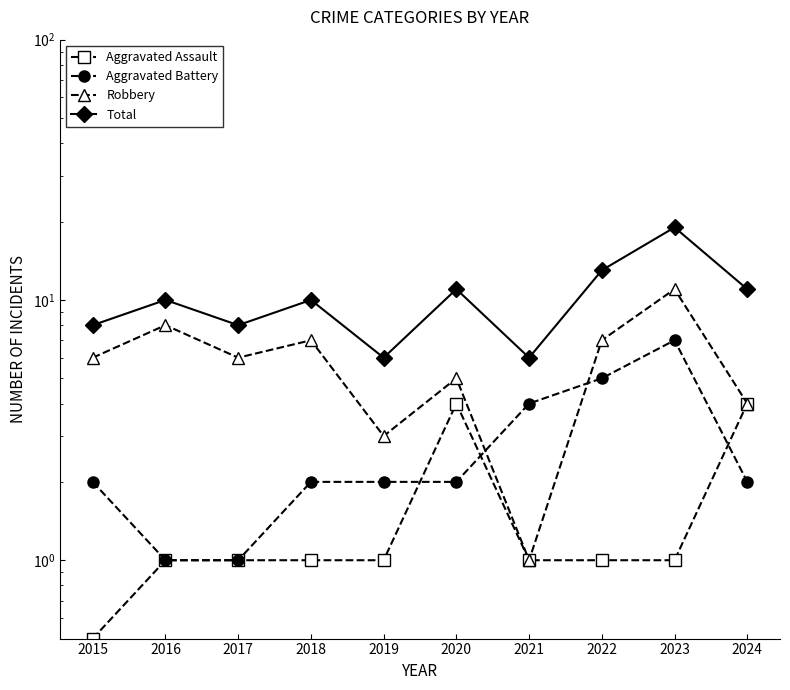

True or false: Total and Robbery intersect in this chart.

False